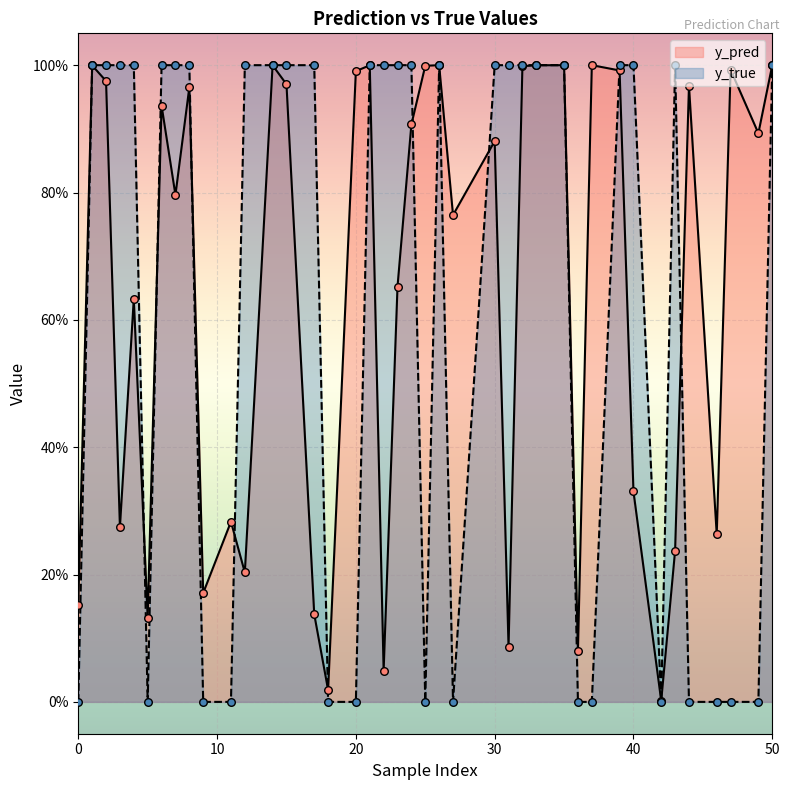

What is the total value across all series at 35?

2.0